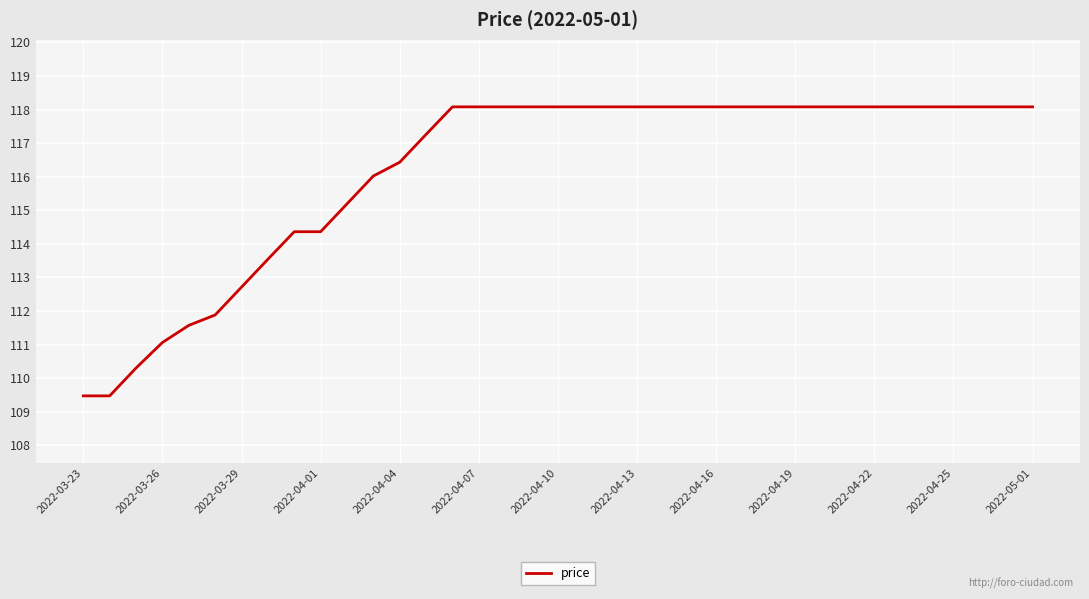

What is the maximum value shown in the chart?

118.1